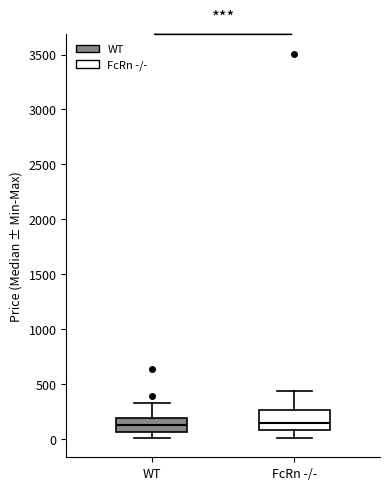

Reading left to right, read every box against the y-axis: the position of its median line, the range the box covers, and the ends of its whiskers. The values are not printed on the chart, so give them approximately, as read against the axis.

WT: median 150, box 50 to 200, whiskers 0 to 300
FcRn -/-: median 150, box 100 to 250, whiskers 0 to 450